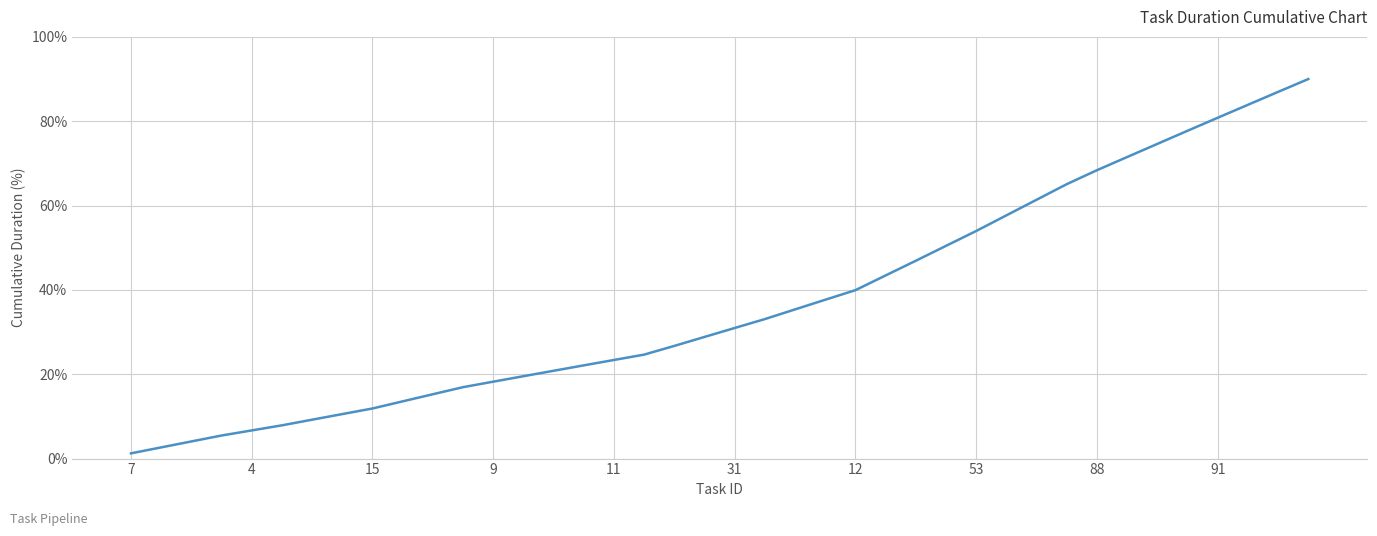

Reading right to left, what are all the values shown in this chart?

90.0	87.0	83.9	80.8	77.7	74.6	71.5	68.4	65.1	61.4	57.7	54.0	50.4	46.9	43.4	39.9	37.7	35.4	33.1	31.0	28.8	26.7	24.7	23.4	22.1	20.8	19.5	18.2	16.9	15.3	13.6	11.9	10.6	9.2	7.9	6.7	5.5	4.1	2.7	1.2